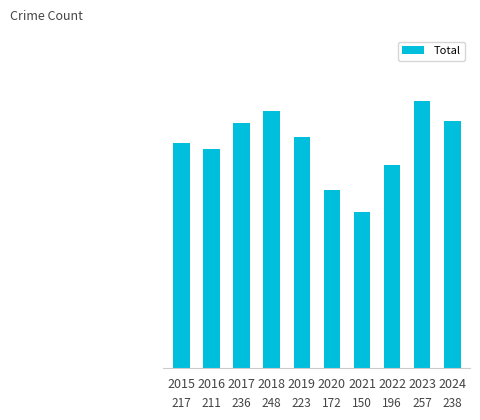

The value at 2018 is 441. True or false?

False